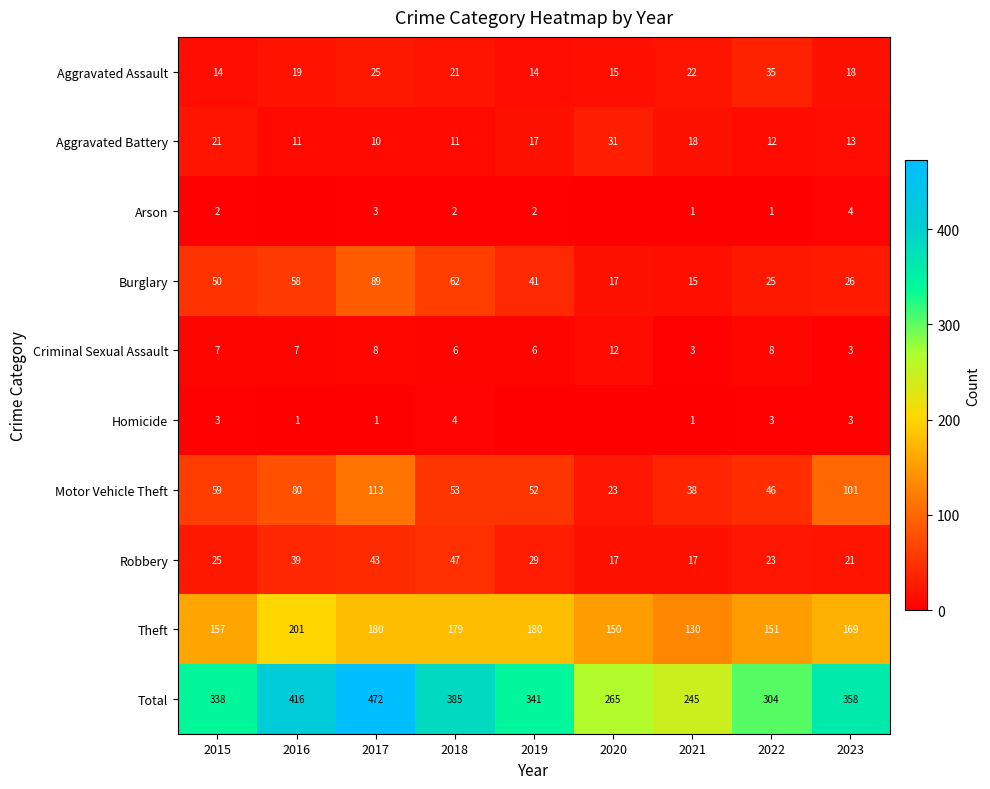

What is the greatest value displayed?

472